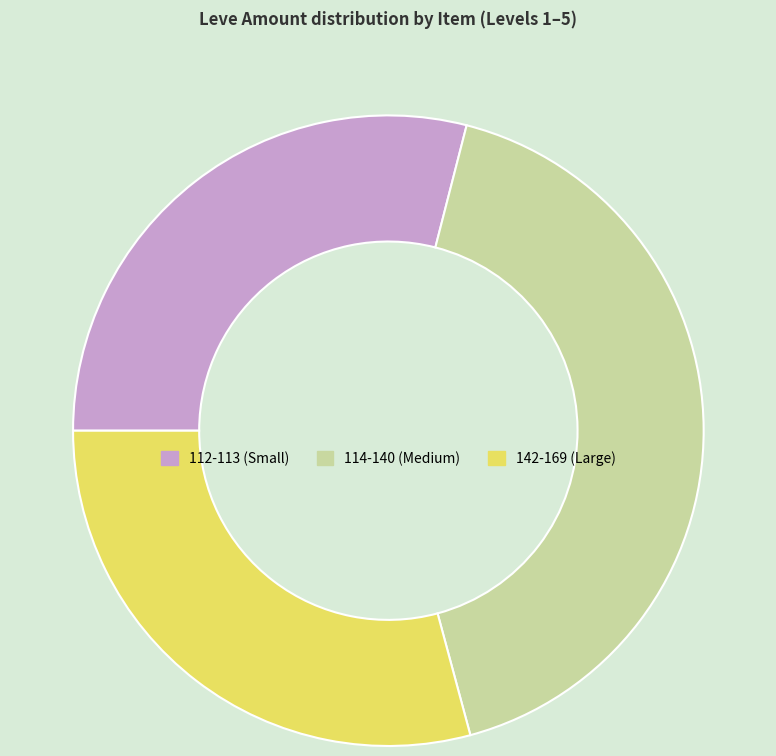

Does any single category account for the majority?

No